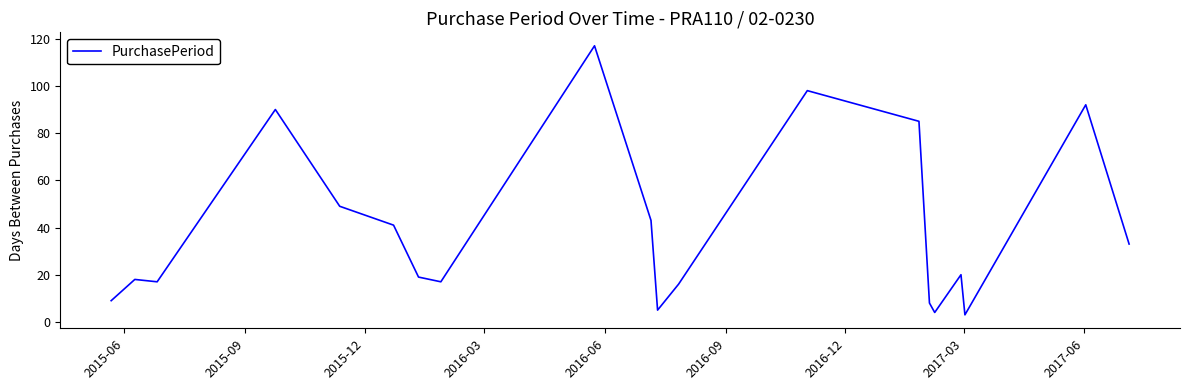

What is the greatest value displayed?

117